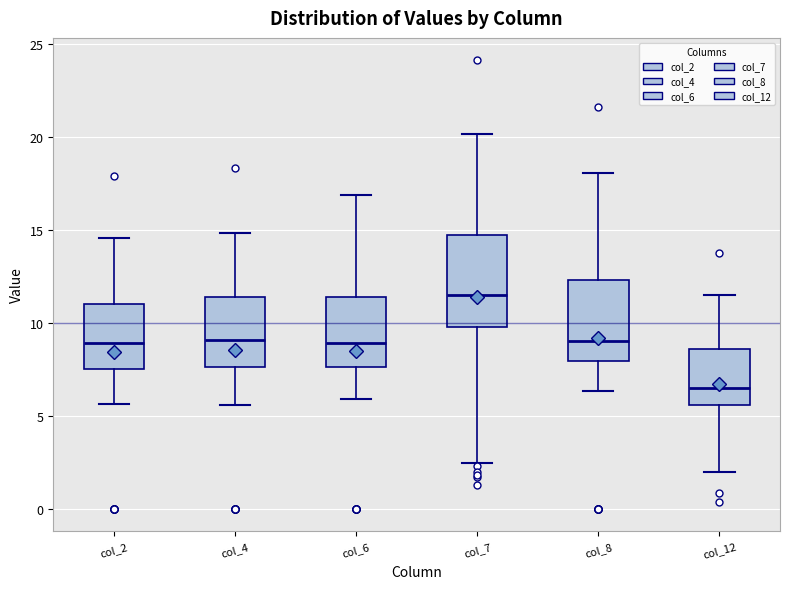

Which box is the tallest, from its lower edge to its upper edge?

col_7